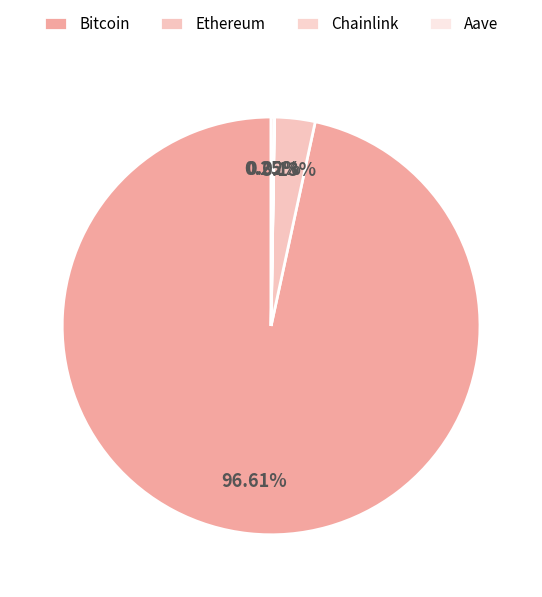

True or false: Chainlink accounts for 0% of the total.

True